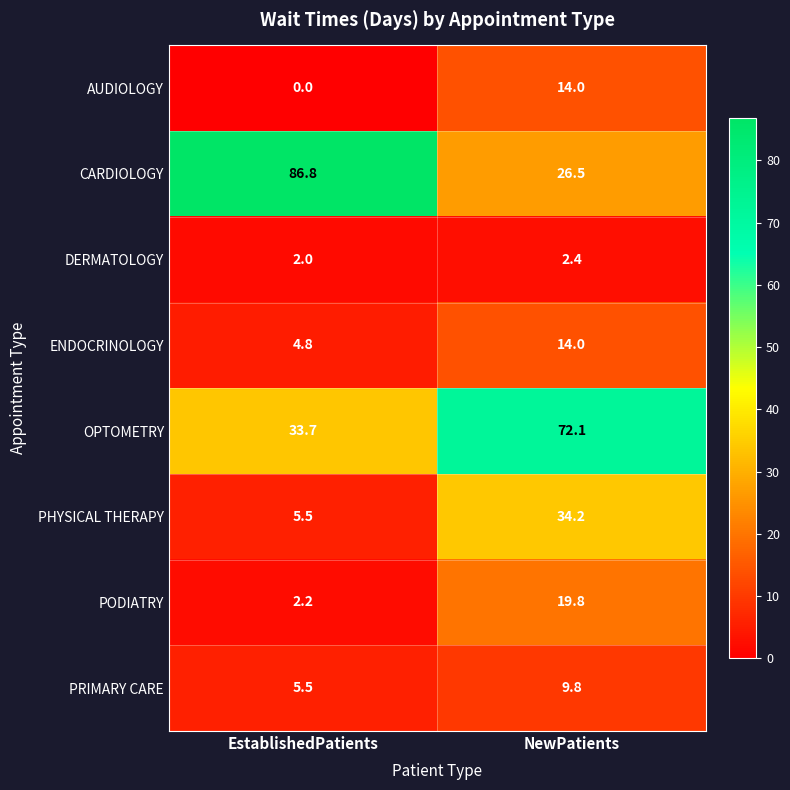

Rank the categories by PODIATRY value from lowest to highest.

EstablishedPatients, NewPatients